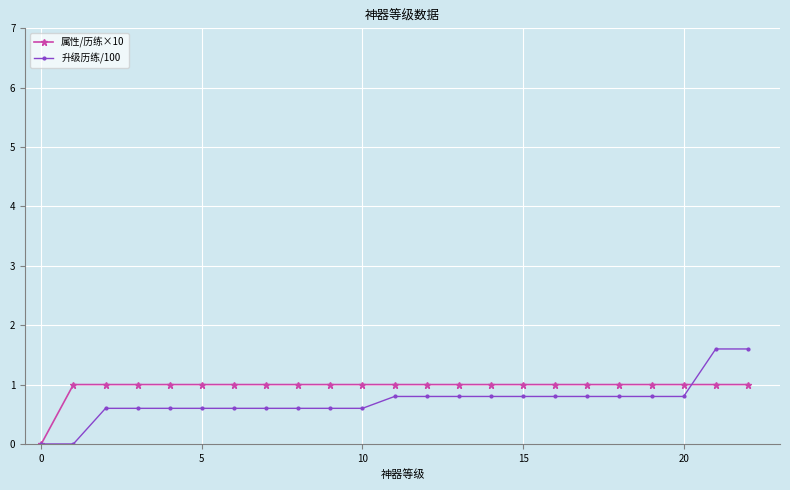

List the series in order of their peak value, highest first.

升级历练/100, 属性/历练×10